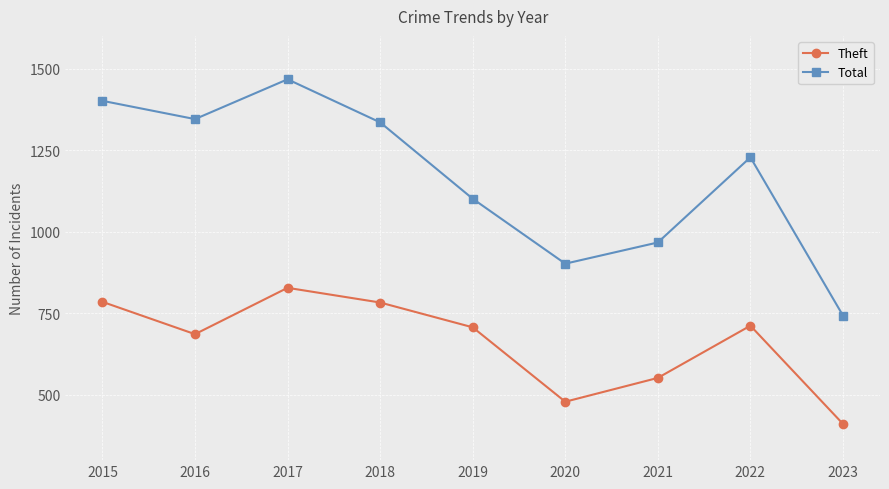

Is it true that Theft equals 783 at 2018?

True